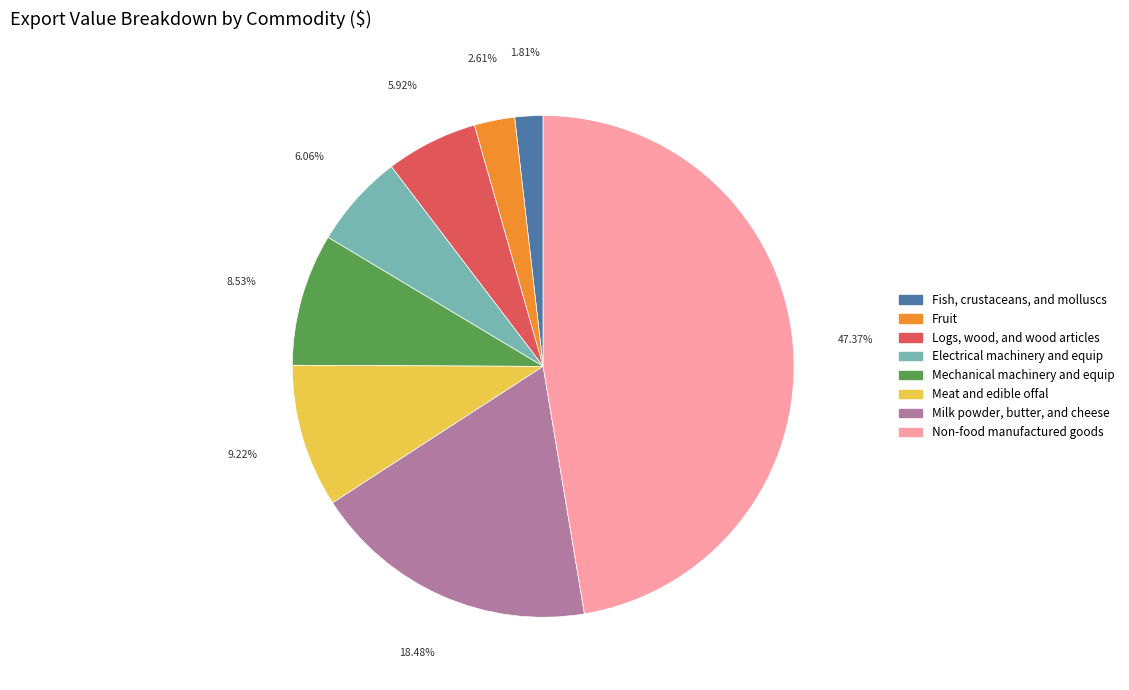

What percentage is the Fruit slice, to the nearest percent?

3%